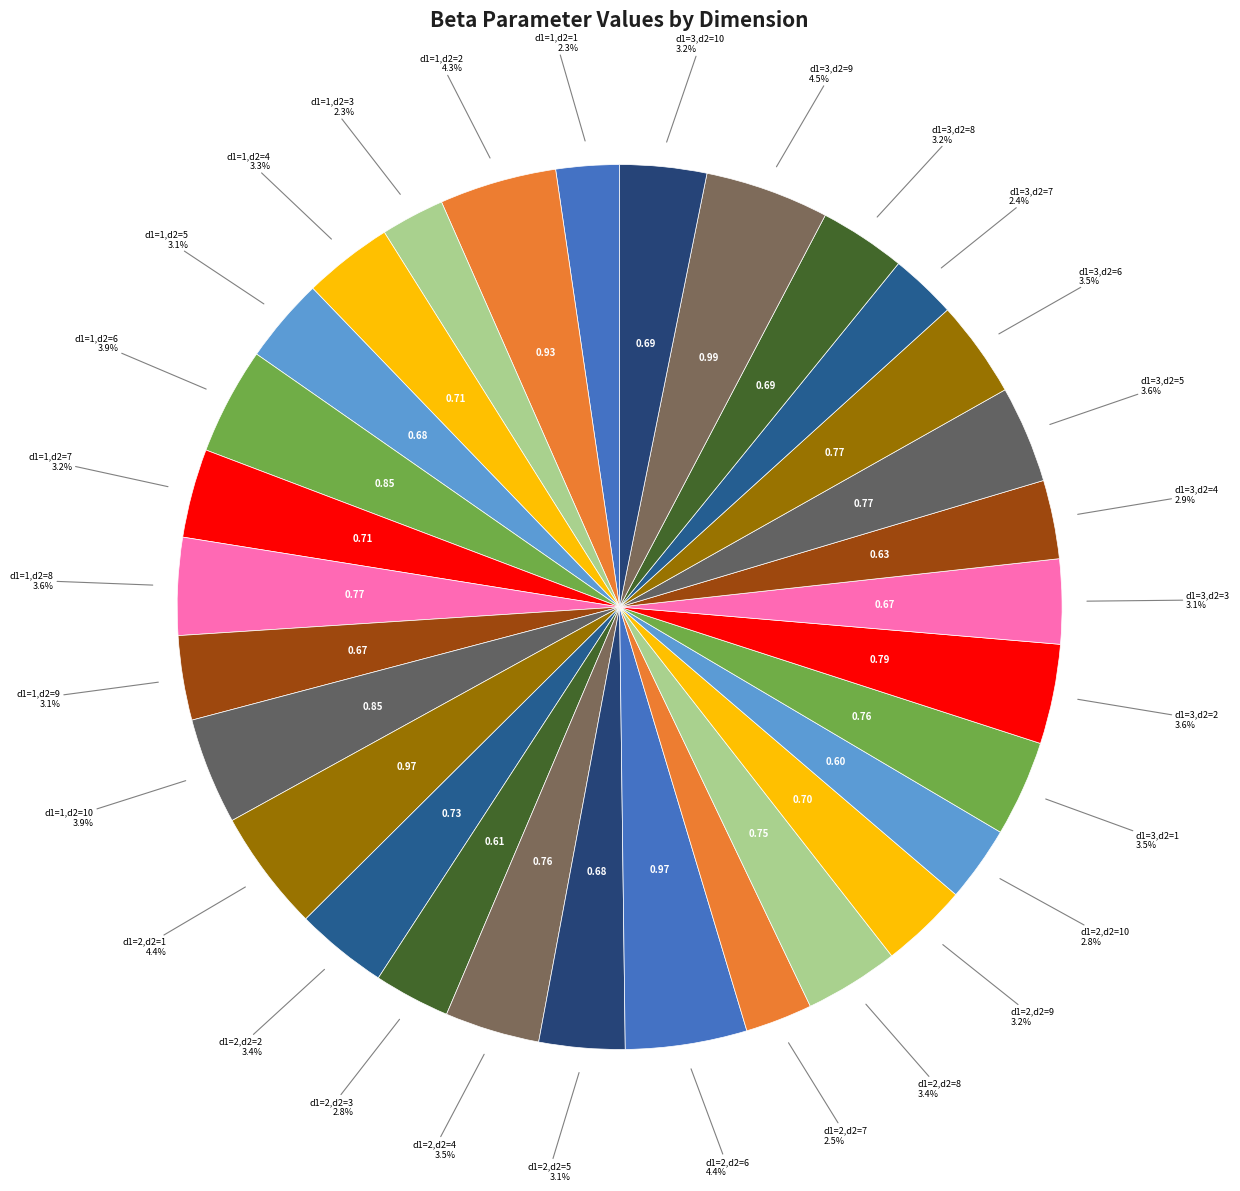

Count the number of slices in the pie.

30